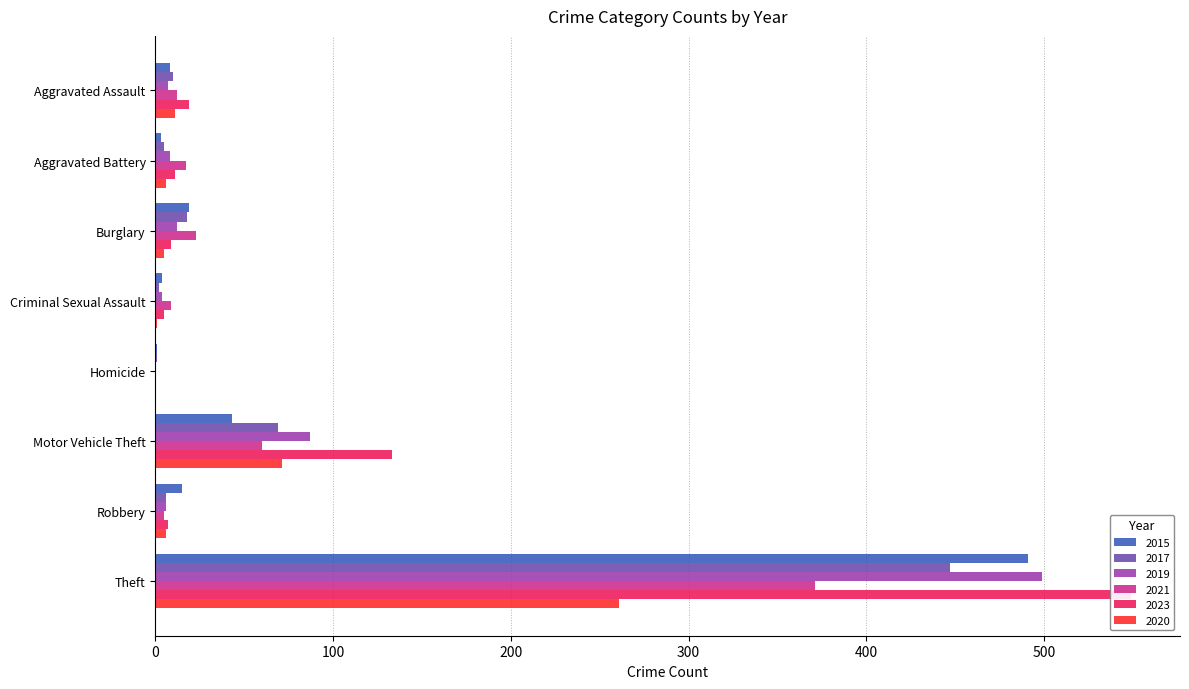

What is the maximum value for 2021?

371